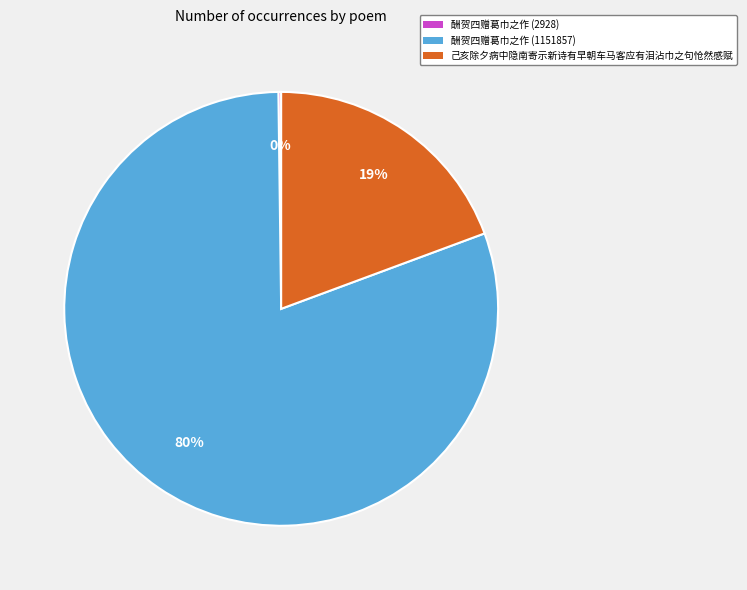

True or false: 己亥除夕病中隐南寄示新诗有早朝车马客应有泪沾巾之句怆然感赋 accounts for 19% of the total.

True